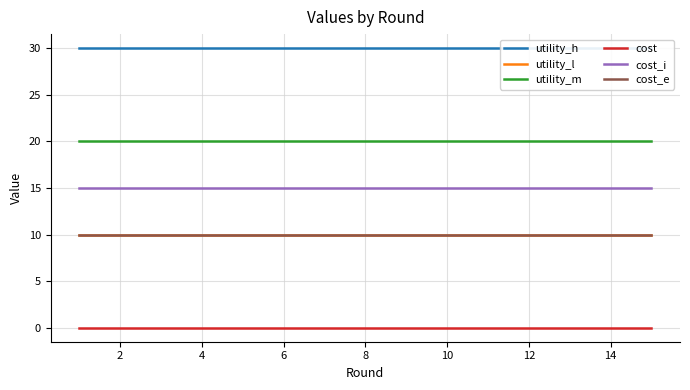

Between 9 and 10, which series saw the biggest shift?

utility_h